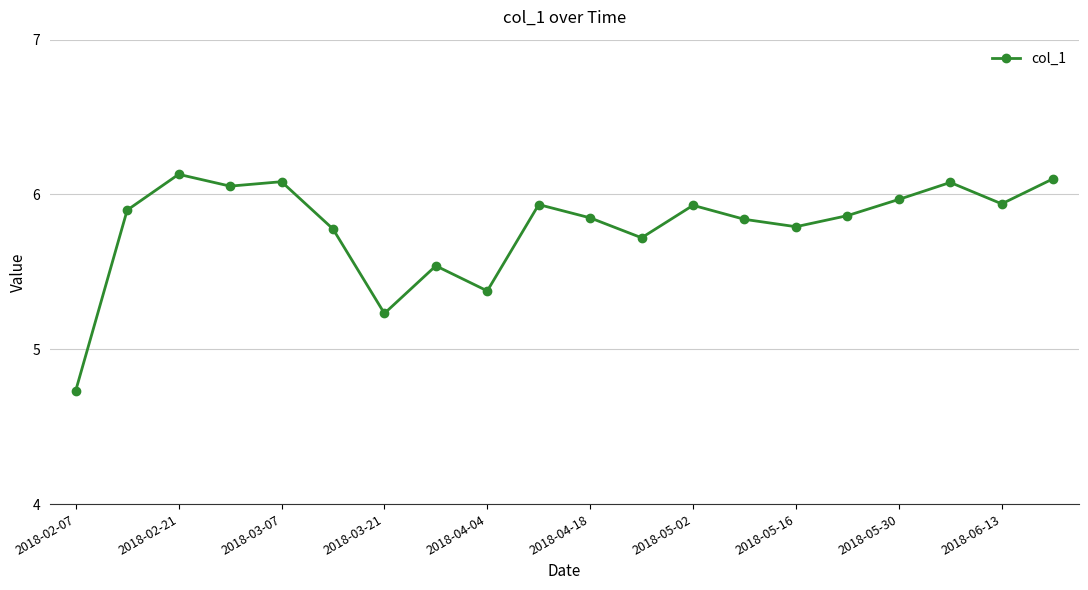

What is the sum of all values?

115.8